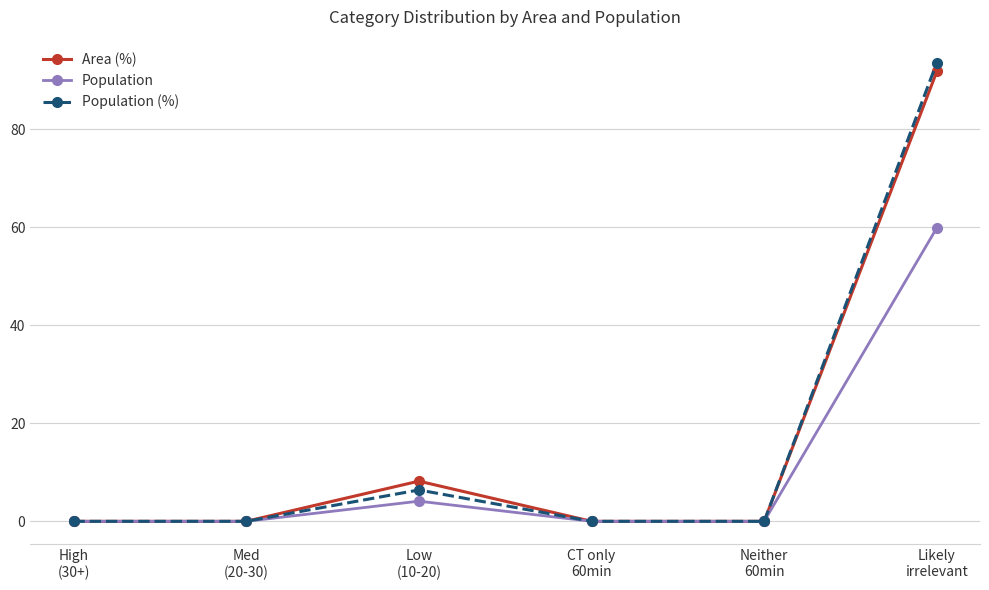

Which series has the largest range (max minus min)?

Population (%)